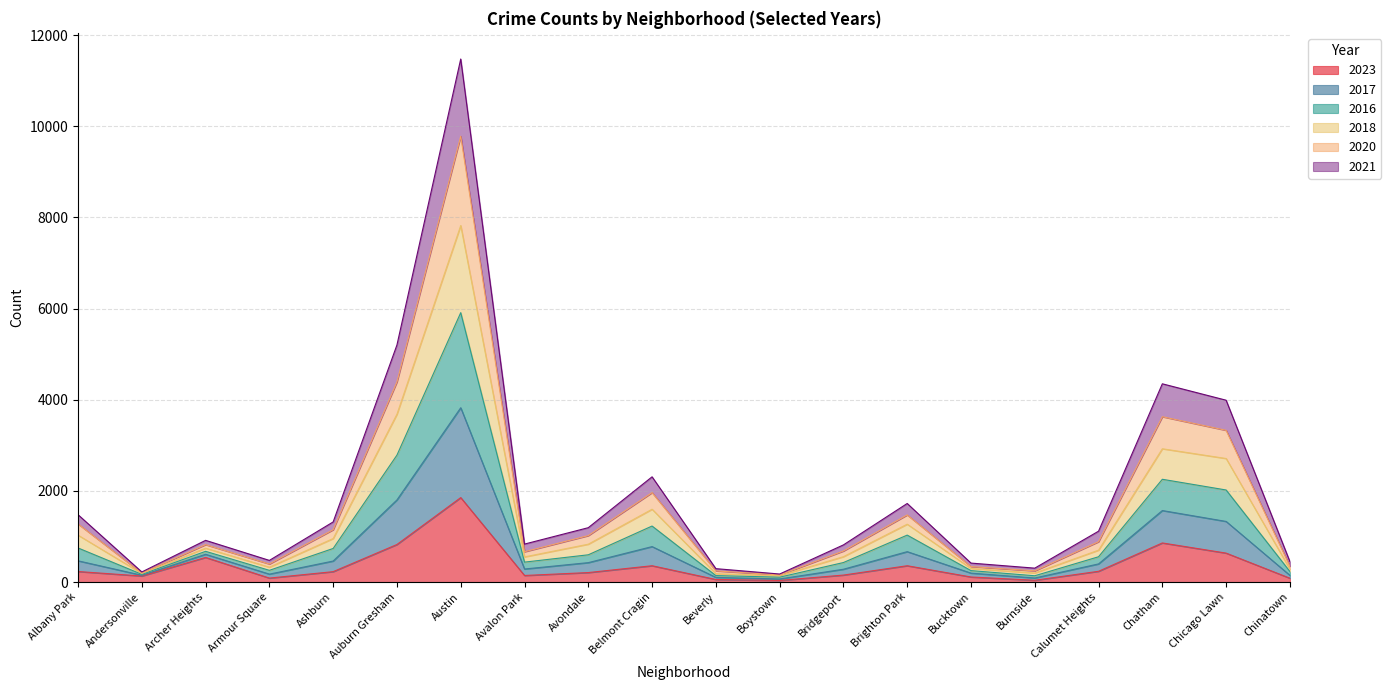

Which category has the lowest value across all series?

Boystown